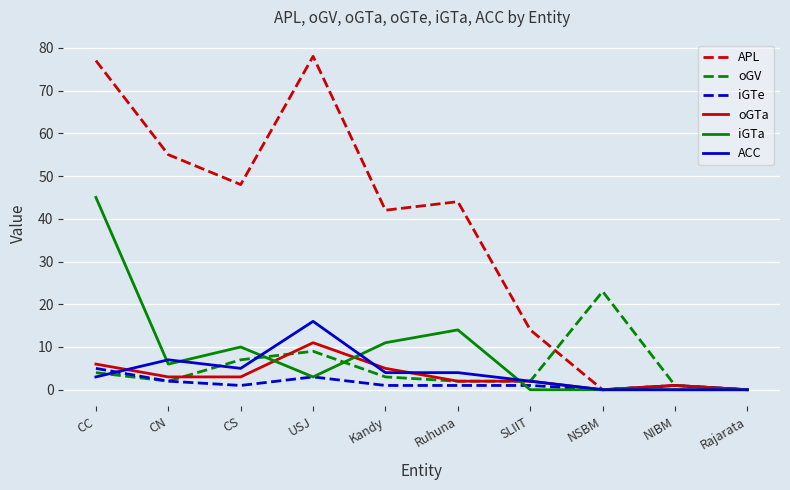

Where does the iGTa series first go above 6?

CC